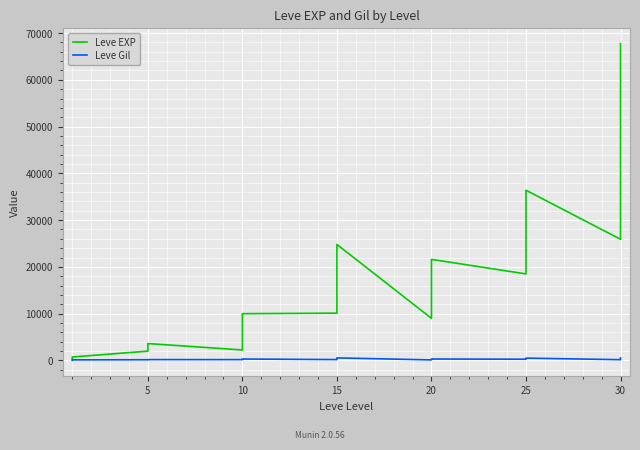

What is the sum of the Leve Gil values at 15 and 5?

342